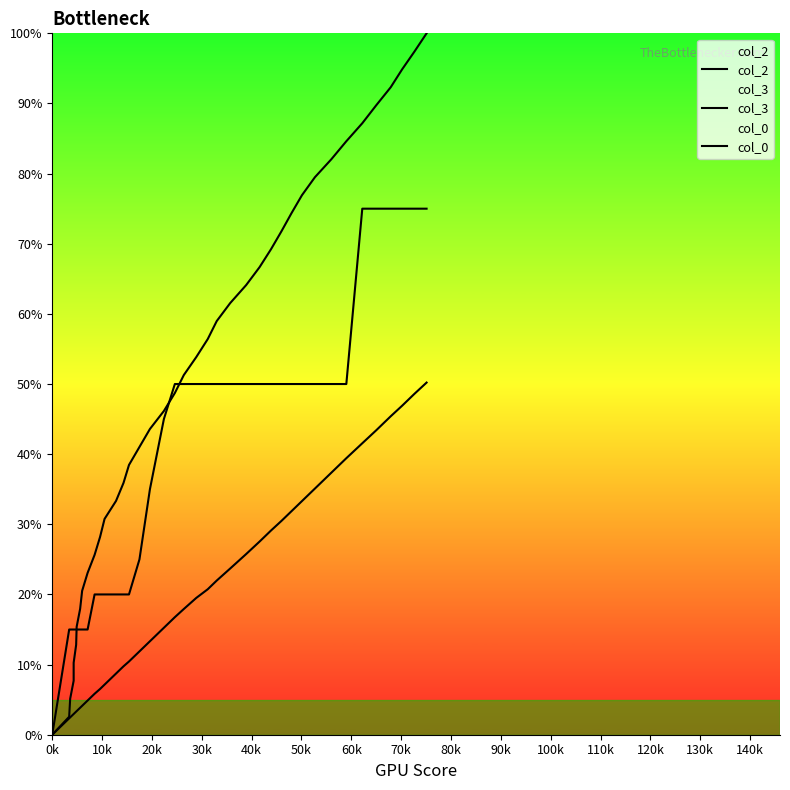

True or false: col_2 and col_0 intersect in this chart.

False